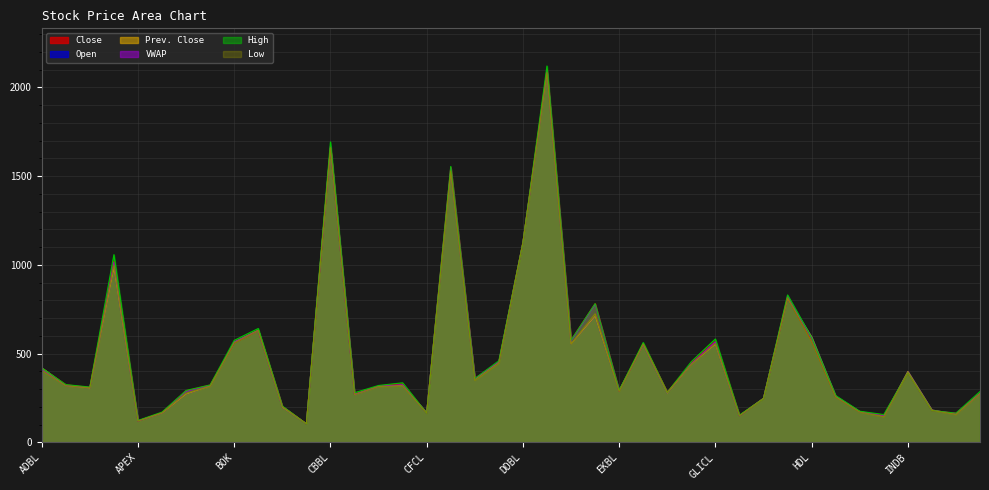

What are all the series names shown in the legend?

Close, Open, Prev. Close, VWAP, High, Low